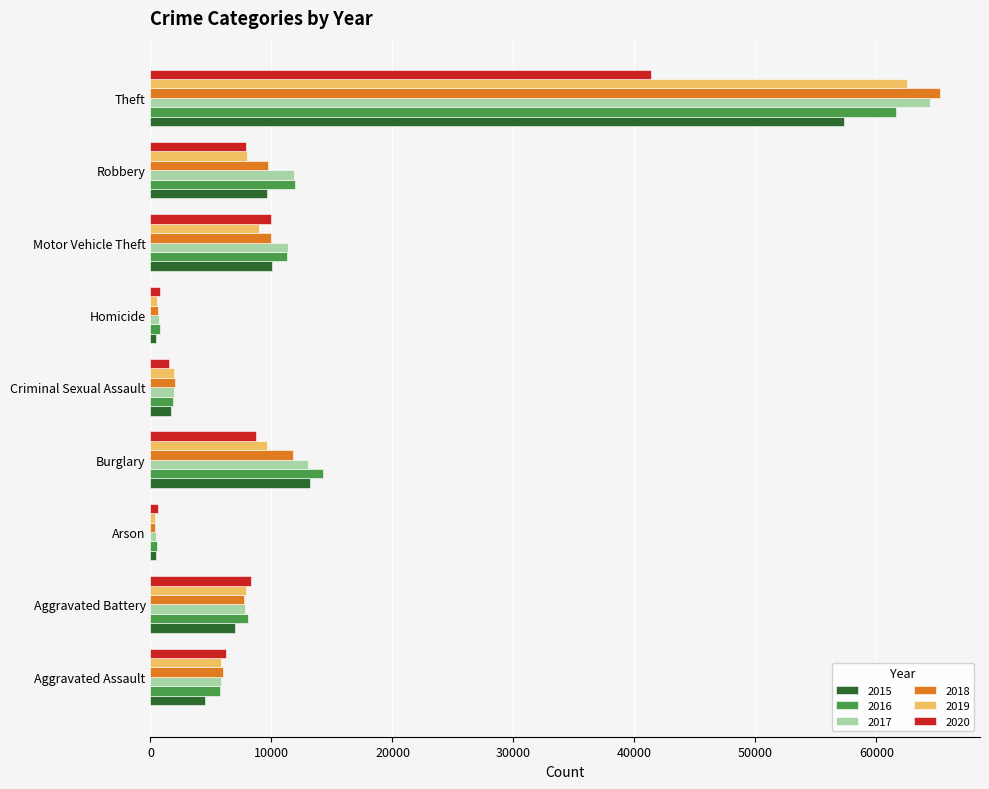

The 2020 series shows 9959 at Motor Vehicle Theft. True or false?

True